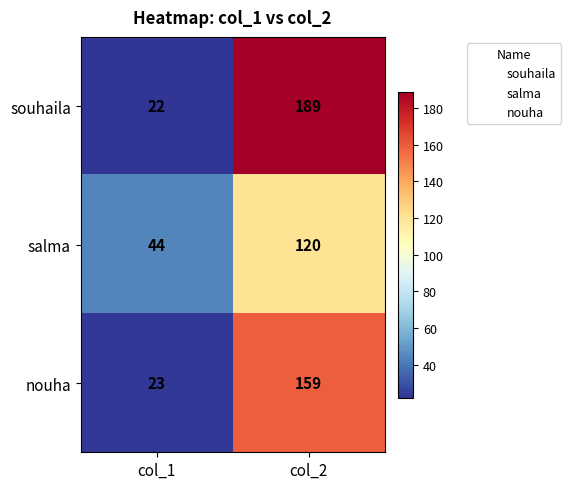

The souhaila series shows 115 at col_2. True or false?

False